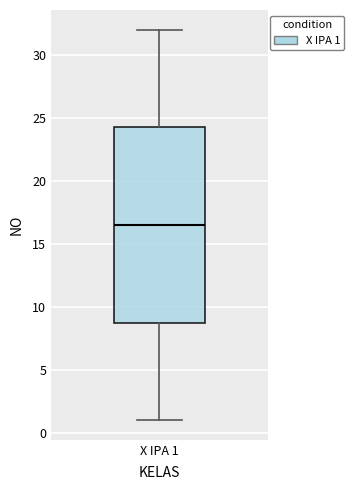

Read this box plot against the y-axis: the position of the median line, the range covered by the box, and the ends of both whiskers. The values are not printed on the chart, so give them approximately, as read against the axis.

median 16.5, box 9.0 to 24.5, whiskers 1.0 to 32.0